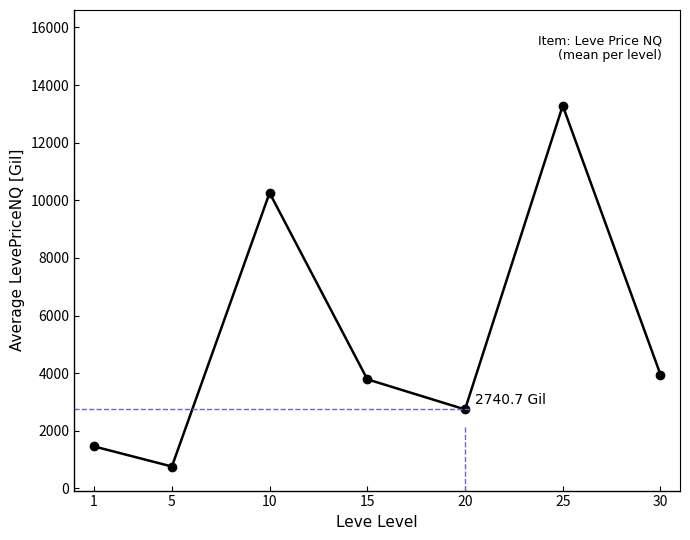

What is the value of the 5th point from the left?

2740.7